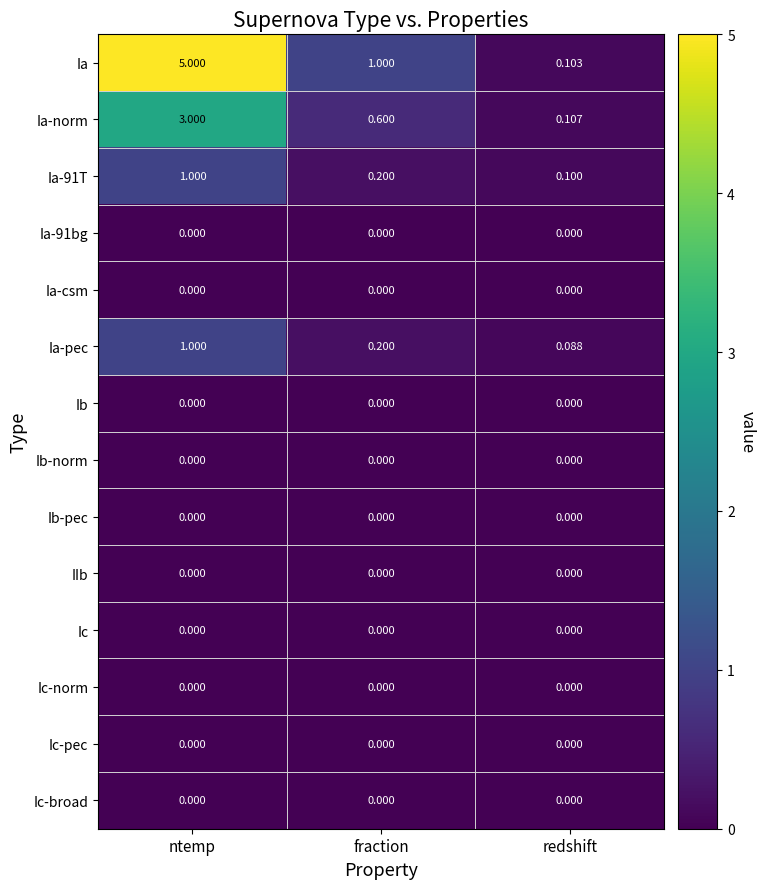

Which category has the highest value across all series?

ntemp